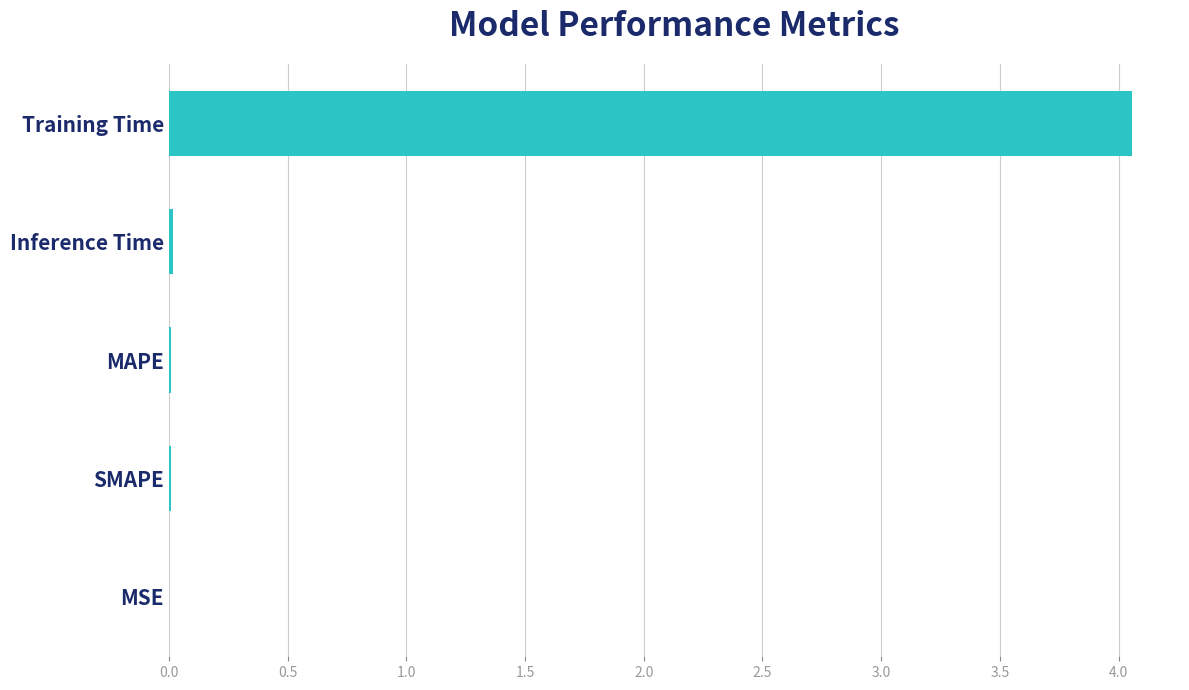

Is it true that the value at SMAPE is 0.0?

True